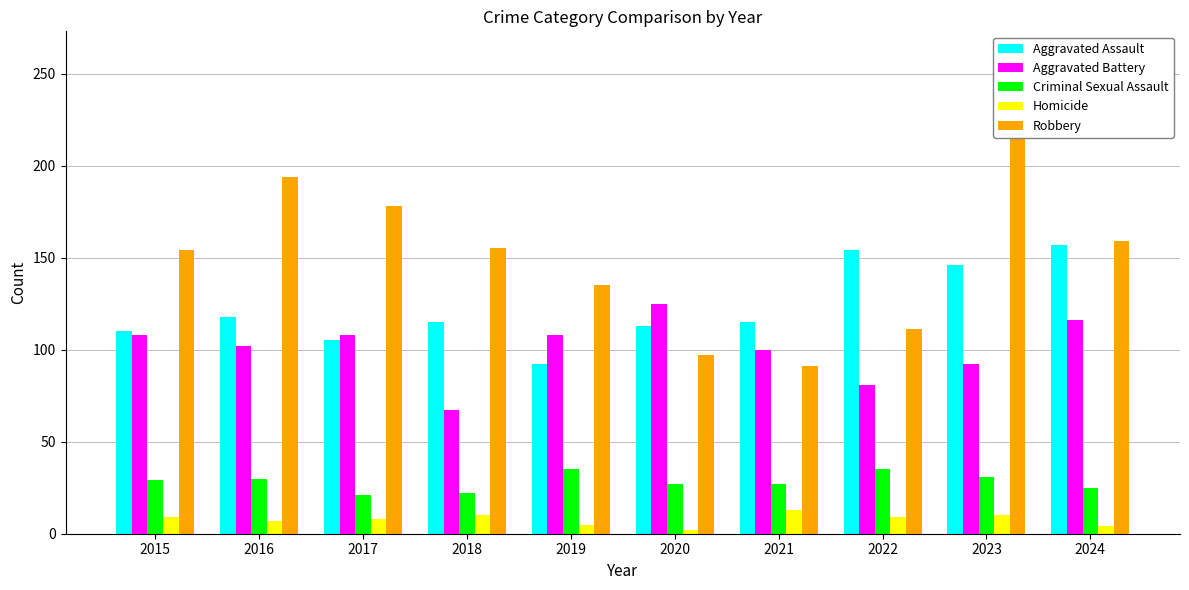

Are the bars grouped side by side (vs. stacked)?

Yes